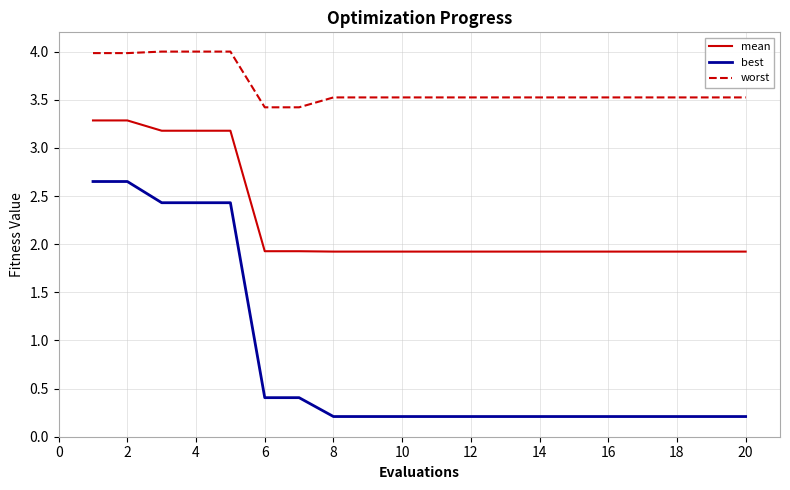

What is the maximum value shown in the chart?

4.0